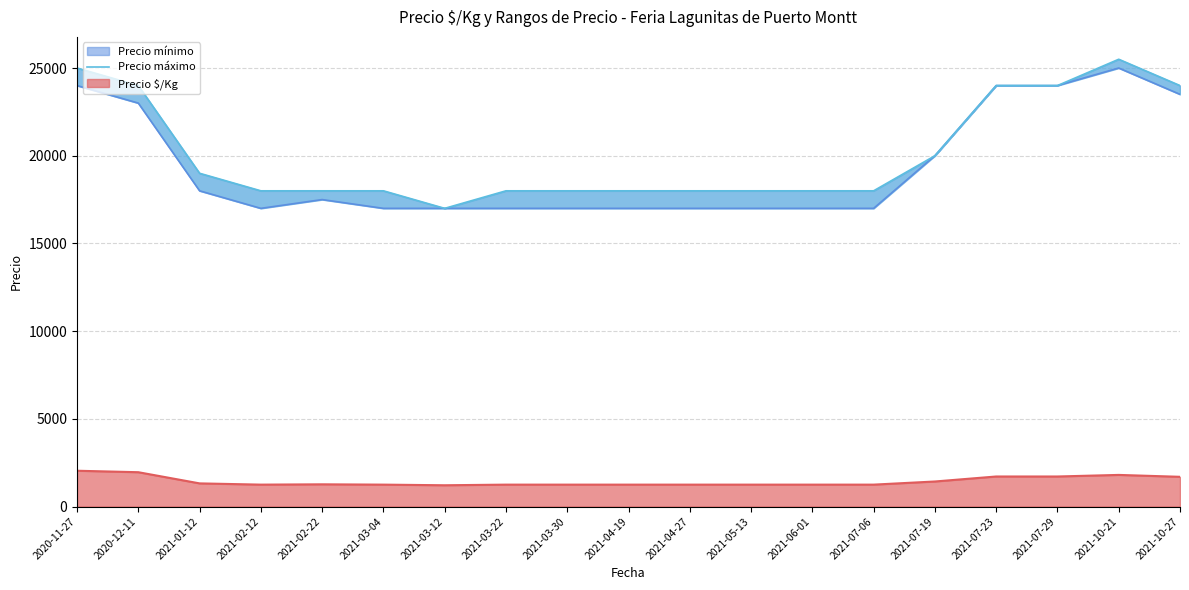

The value of Precio $/Kg at 2021-07-19 is 1429. True or false?

True